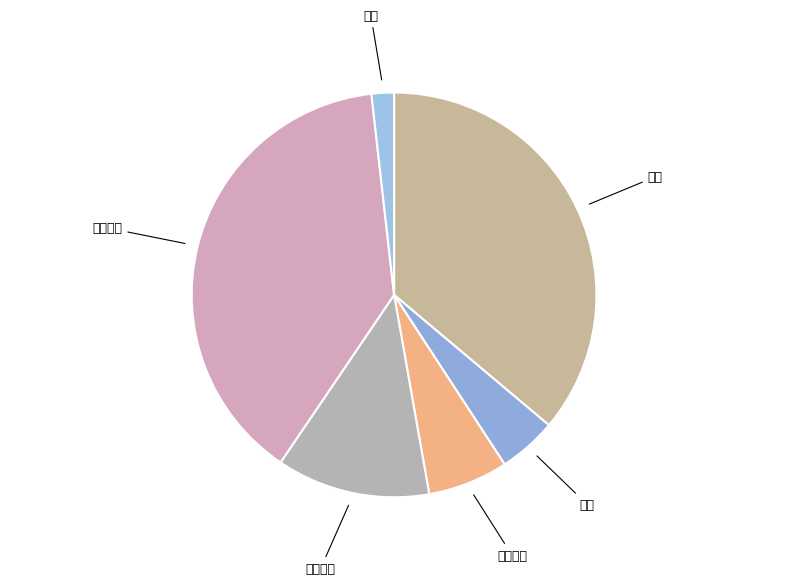

Is 住宿 the majority of the pie?

No